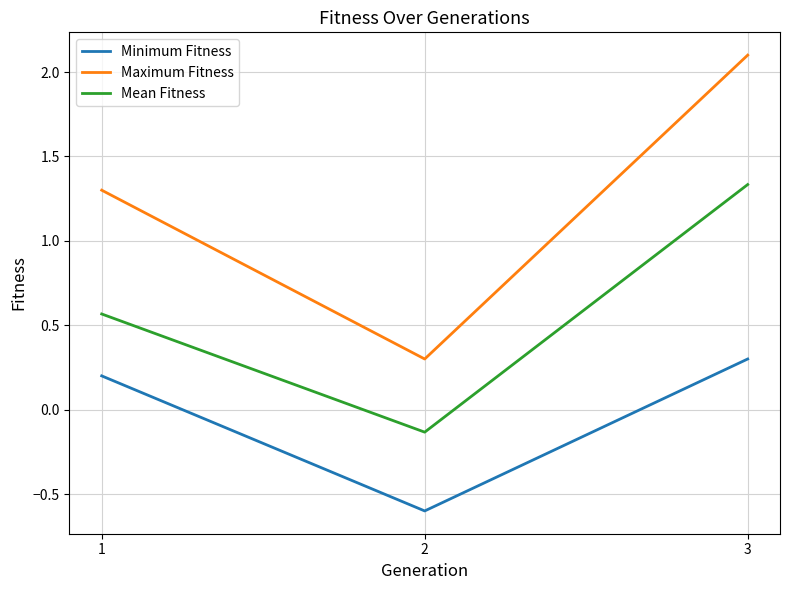

What are all the series names shown in the legend?

Minimum Fitness, Maximum Fitness, Mean Fitness